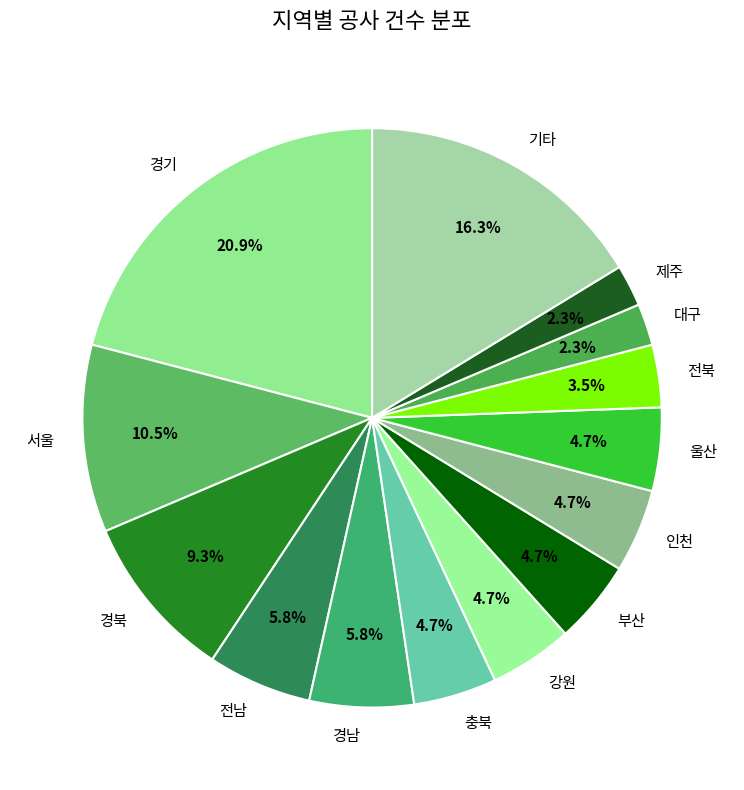

What percentage is the 경북 slice, to the nearest percent?

9%